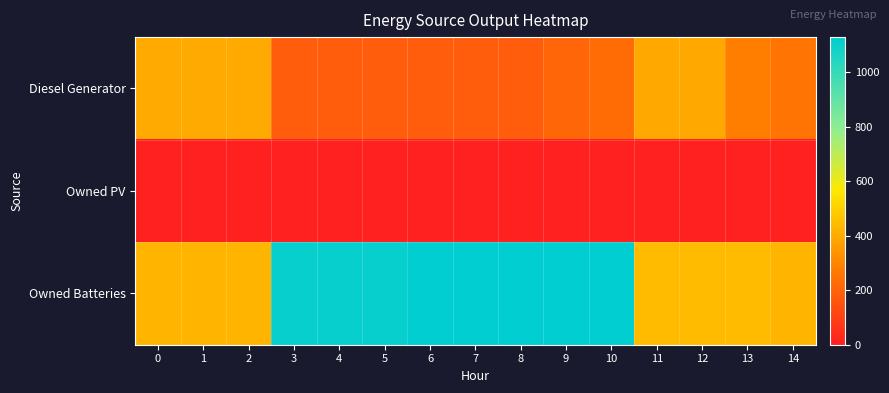

At how many categories does at least one series exceed 743?

8